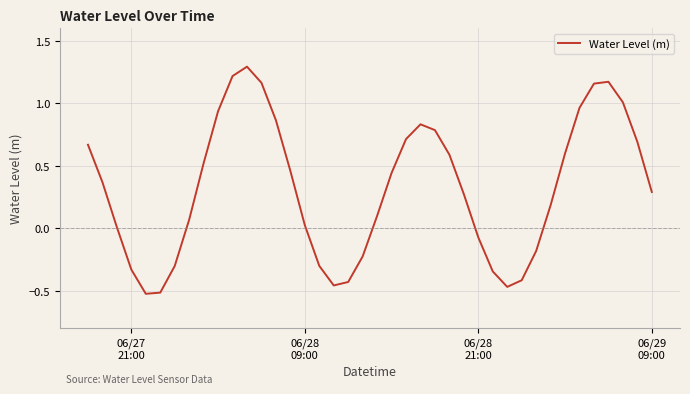

What is the maximum value shown in the chart?

1.3